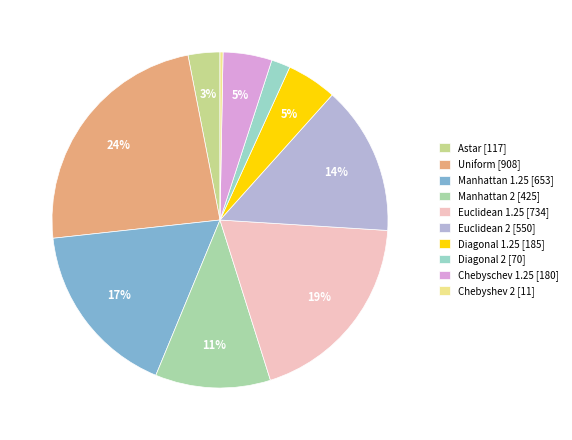

Which category has the biggest portion of the pie?

Uniform